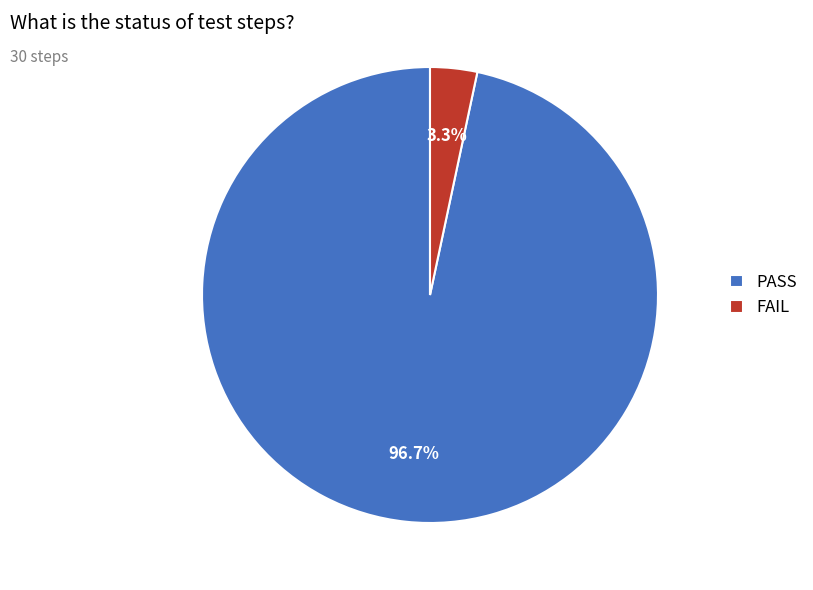

Is FAIL the majority of the pie?

No